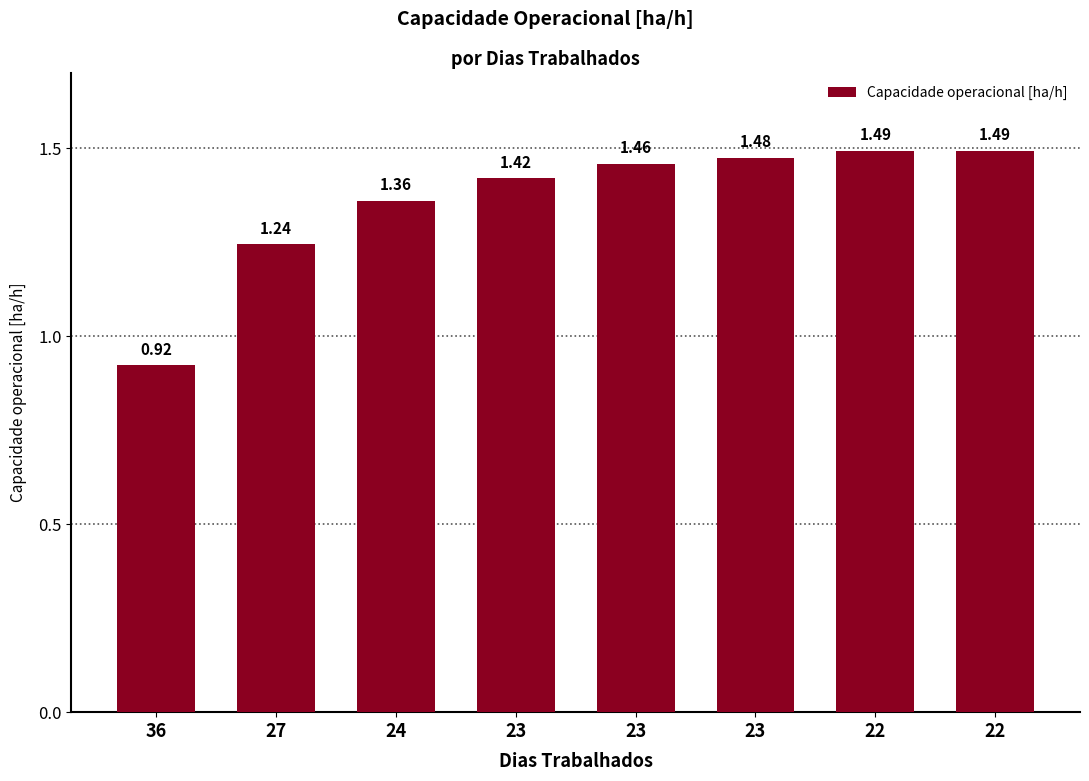

The value at 24 is 2.3. True or false?

False